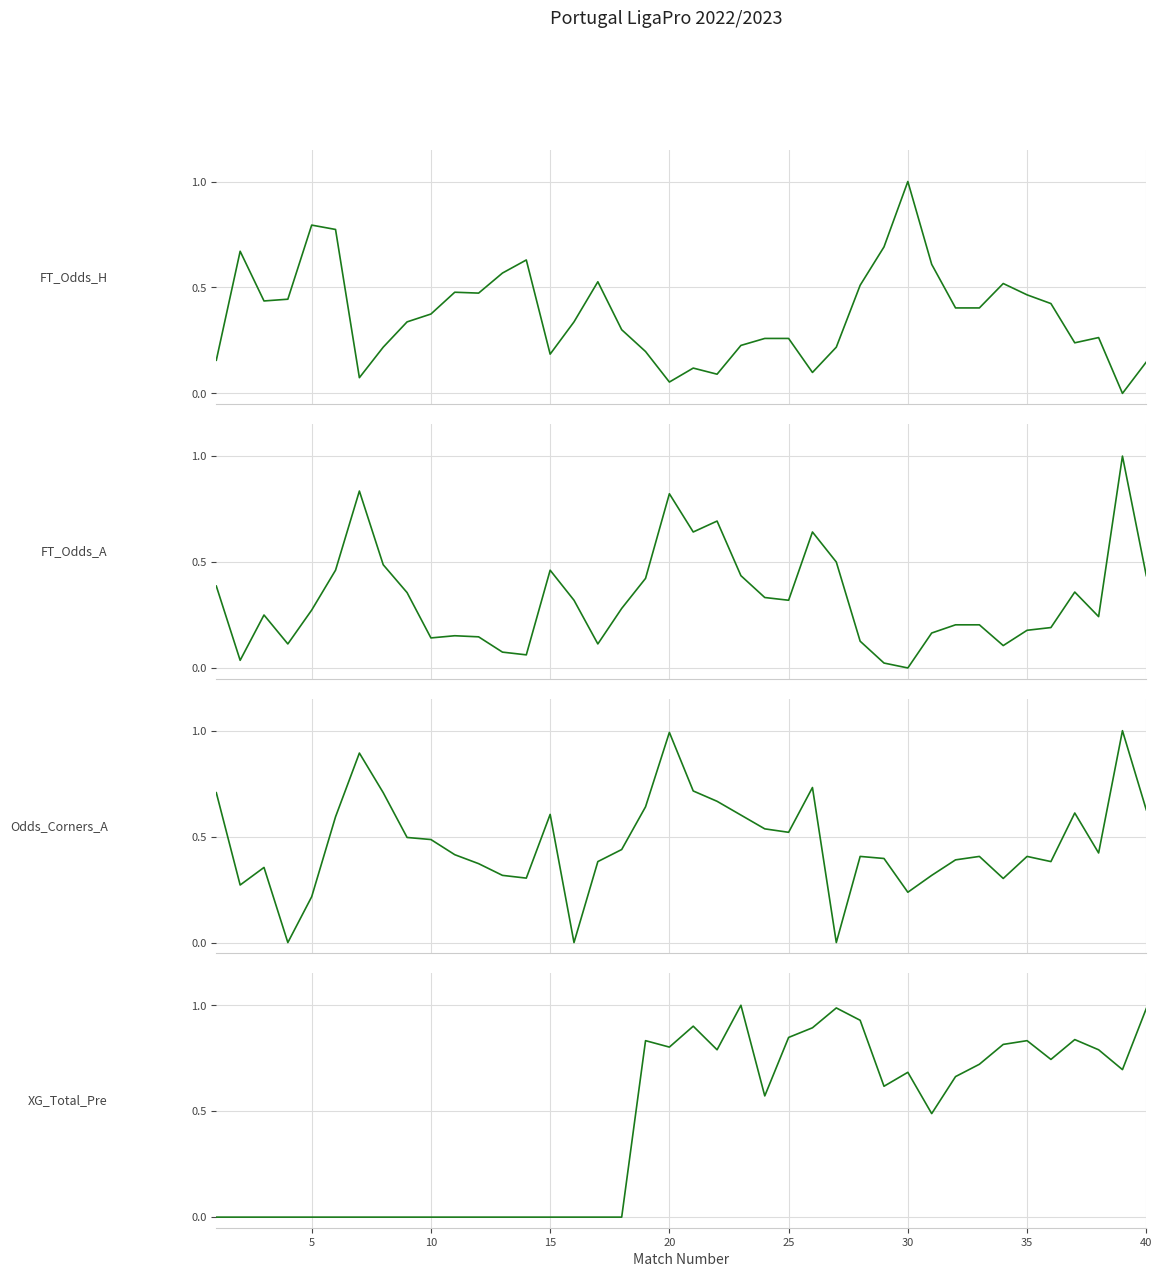

Reading left to right, extract all data points from this chart.

FT_Odds_H: 0.2	0.7	0.4	0.4	0.8	0.8	0.1	0.2	0.3	0.4	0.5	0.5	0.6	0.6	0.2	0.3	0.5	0.3	0.2	0.1	0.1	0.1	0.2	0.3	0.3	0.1	0.2	0.5	0.7	1.0	0.6	0.4	0.4	0.5	0.5	0.4	0.2	0.3	0.0	0.1
FT_Odds_A: 0.4	0.0	0.3	0.1	0.3	0.5	0.8	0.5	0.4	0.1	0.2	0.1	0.1	0.1	0.5	0.3	0.1	0.3	0.4	0.8	0.6	0.7	0.4	0.3	0.3	0.6	0.5	0.1	0.0	0.0	0.2	0.2	0.2	0.1	0.2	0.2	0.4	0.2	1.0	0.4
Odds_Corners_A: 0.7	0.3	0.4	0.0	0.2	0.6	0.9	0.7	0.5	0.5	0.4	0.4	0.3	0.3	0.6	0.0	0.4	0.4	0.6	1.0	0.7	0.7	0.6	0.5	0.5	0.7	0.0	0.4	0.4	0.2	0.3	0.4	0.4	0.3	0.4	0.4	0.6	0.4	1.0	0.6
XG_Total_Pre: 0.0	0.0	0.0	0.0	0.0	0.0	0.0	0.0	0.0	0.0	0.0	0.0	0.0	0.0	0.0	0.0	0.0	0.0	0.8	0.8	0.9	0.8	1.0	0.6	0.8	0.9	1.0	0.9	0.6	0.7	0.5	0.7	0.7	0.8	0.8	0.7	0.8	0.8	0.7	1.0